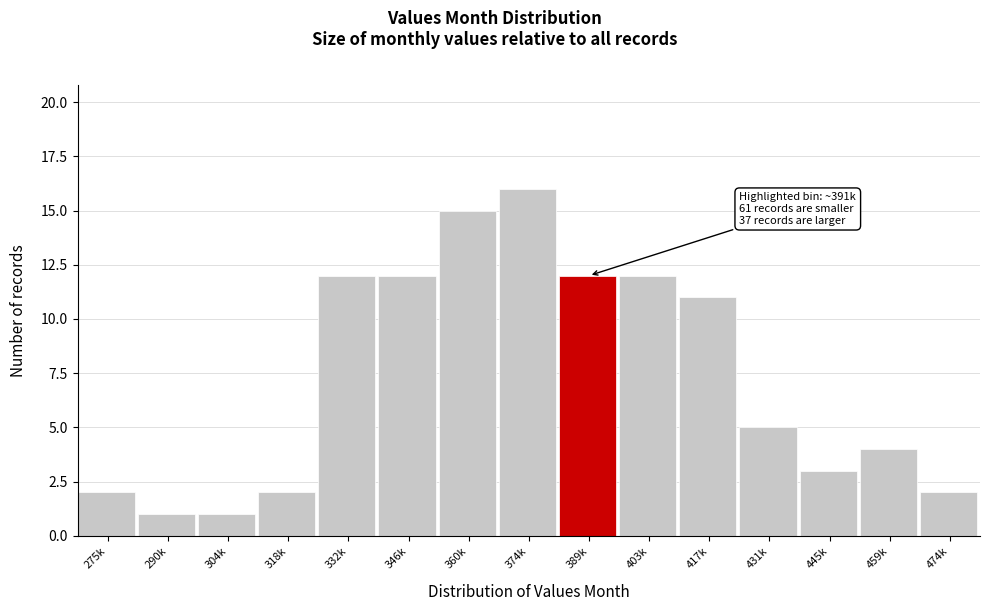

Reading left to right, transcribe all the data shown in this chart.

2	1	1	2	12	12	15	16	12	12	11	5	3	4	2